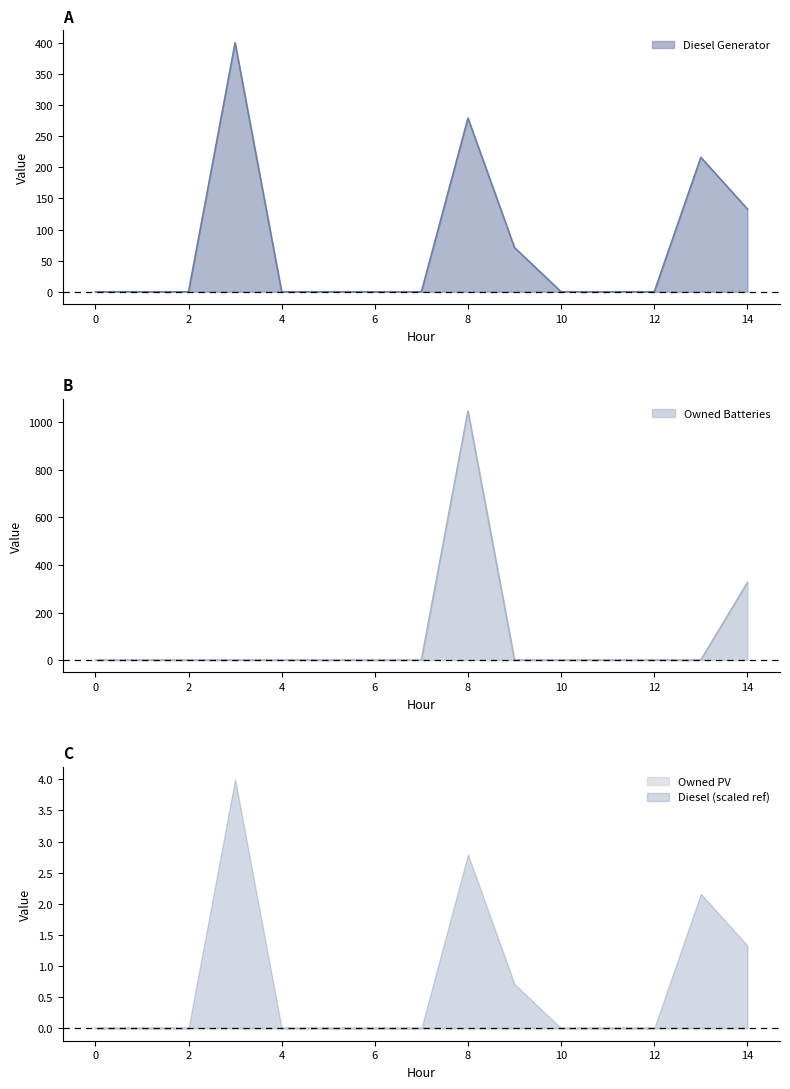

Is it true that Diesel Generator equals 54 at 14?

False